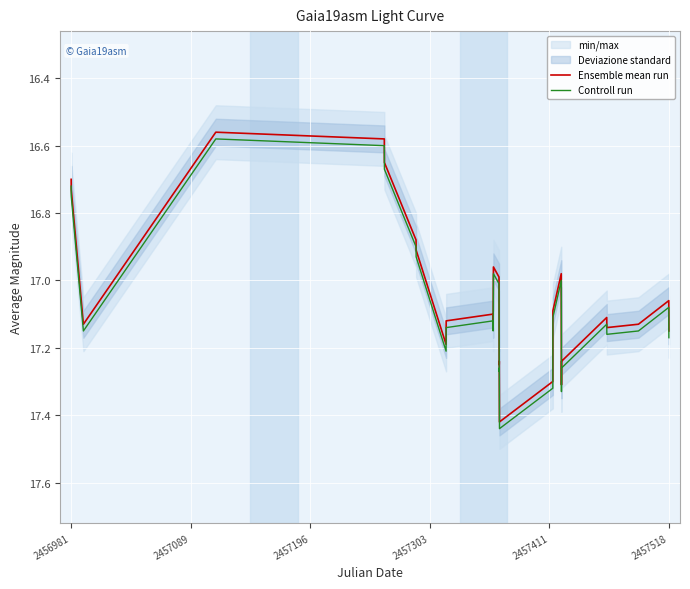

How many categories are shown in the chart?

28